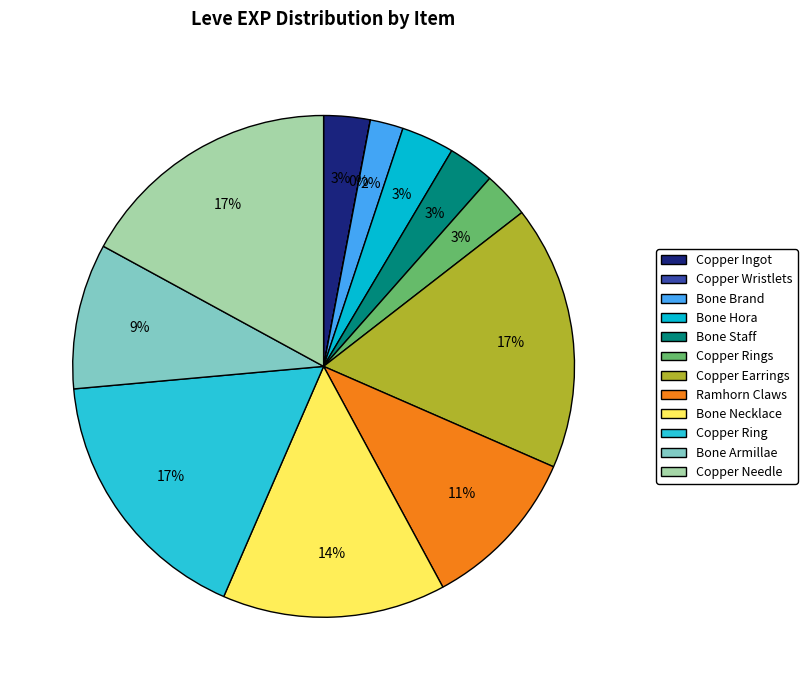

Is there any slice that represents more than half of the pie?

No